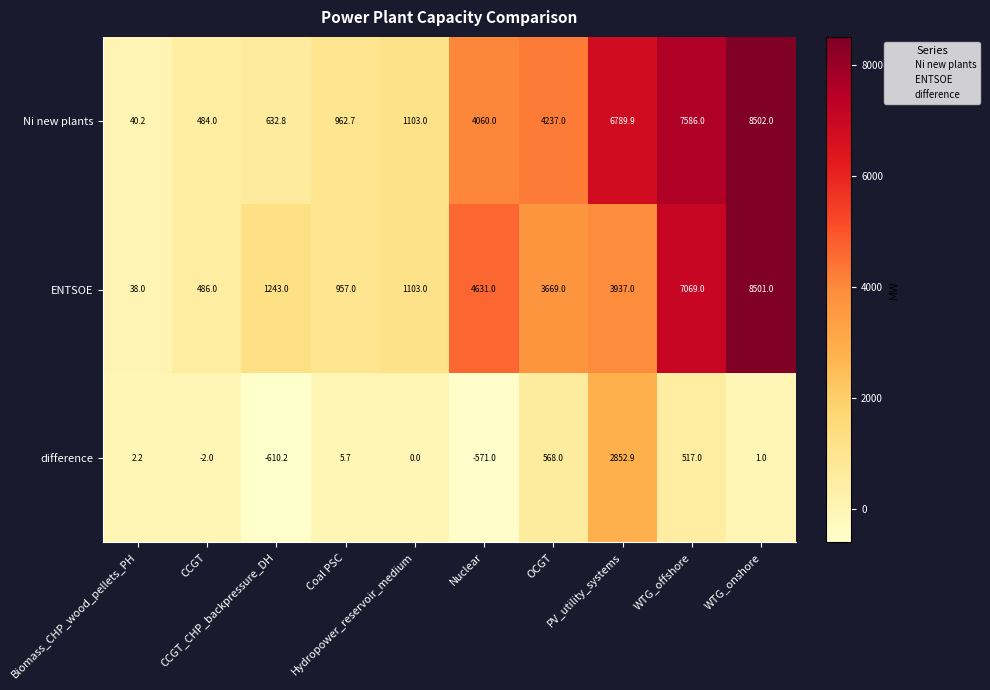

List the series in order of their peak value, highest first.

Ni new plants, ENTSOE, difference